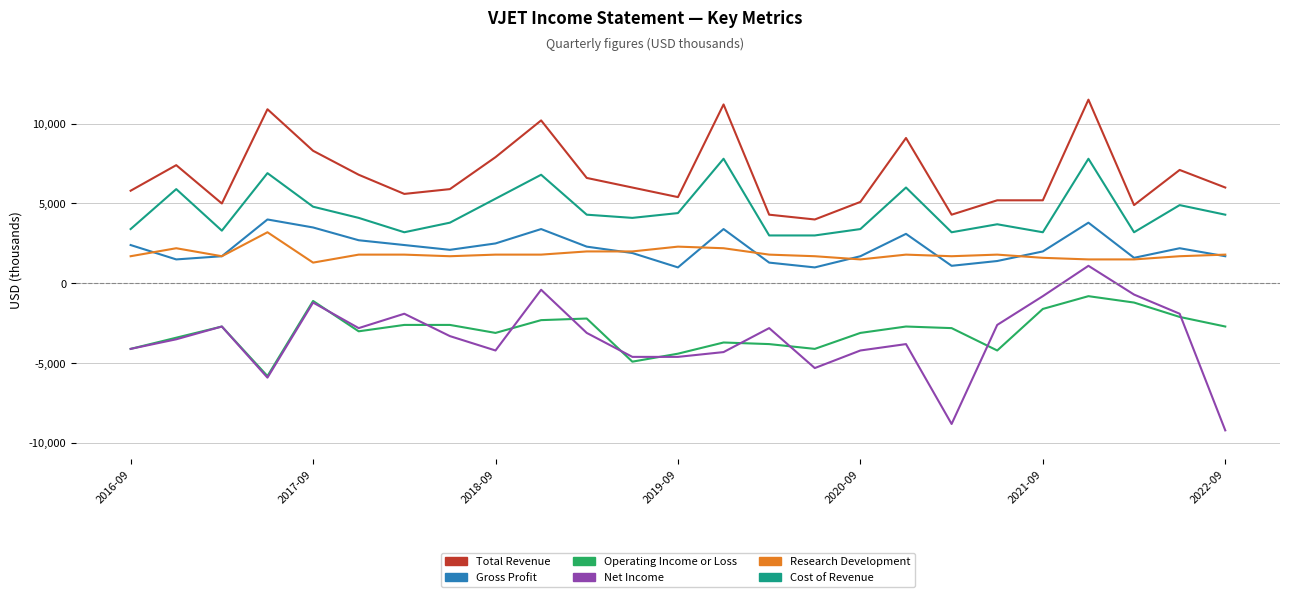

What are all the series names shown in the legend?

Total Revenue, Gross Profit, Operating Income or Loss, Net Income, Research Development, Cost of Revenue